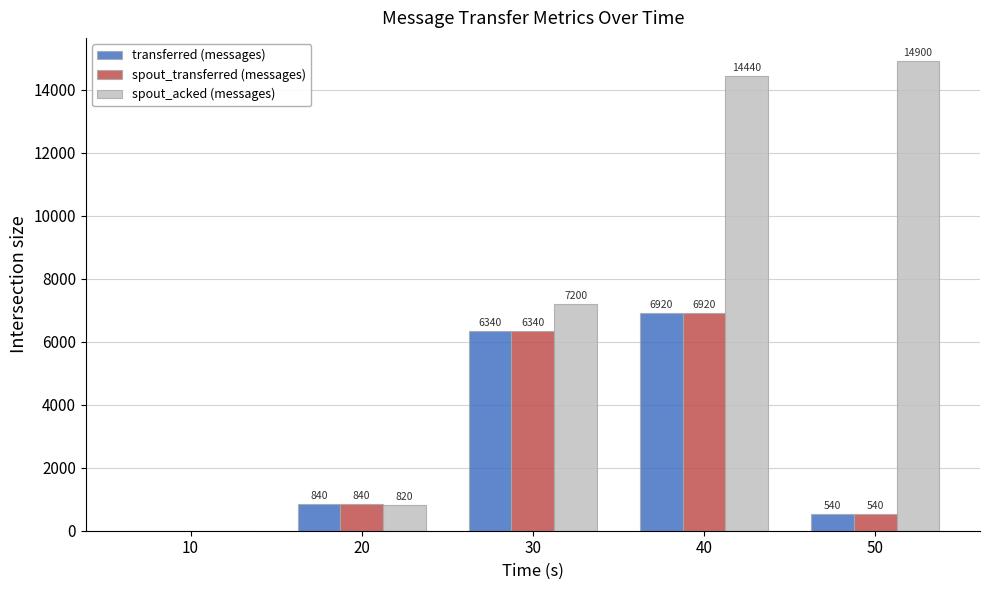

What is the sum of the spout_acked (messages) values at 10 and 20?

820